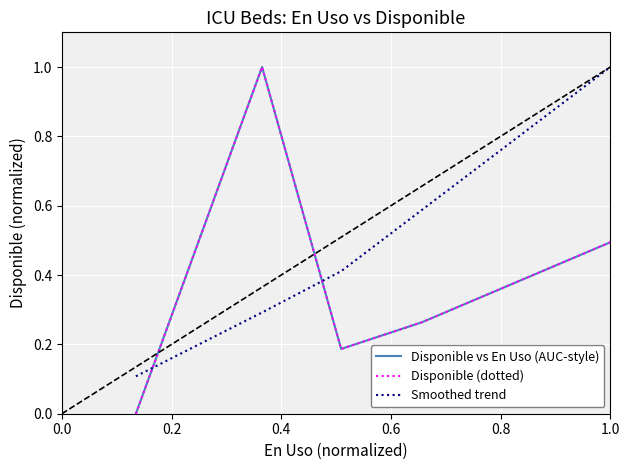

Reading right to left, extract all data points from this chart.

Disponible vs En Uso (AUC-style): 0.5	0.3	0.2	1.0	0.0
Disponible (dotted): 0.5	0.3	0.2	1.0	0.0
Smoothed trend: 1.0	0.6	0.4	0.3	0.1